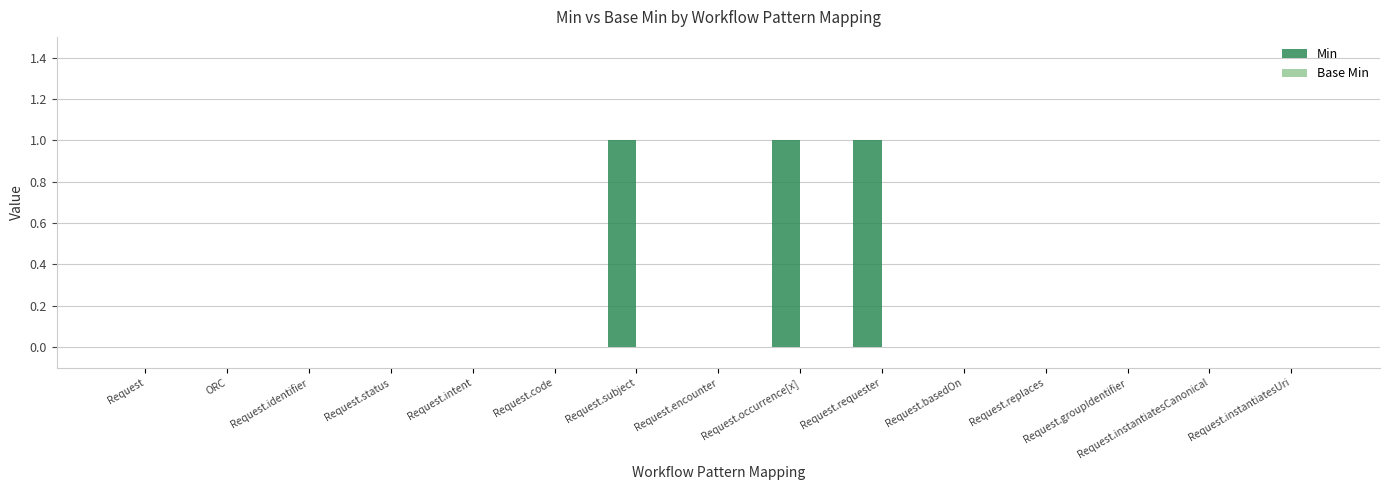

Are the bars horizontal?

No